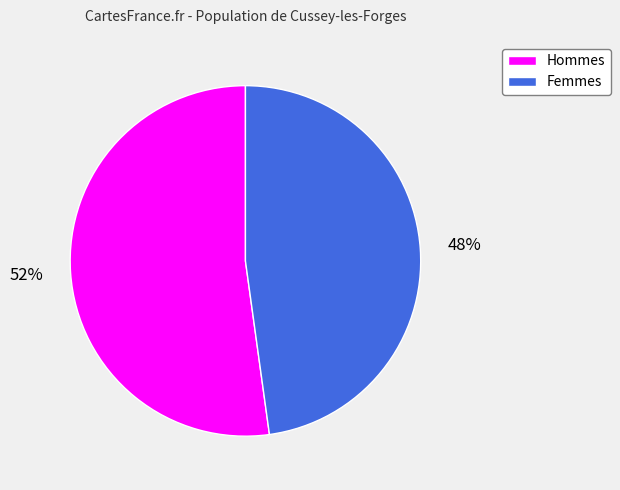

Is there a majority slice in this chart?

Yes